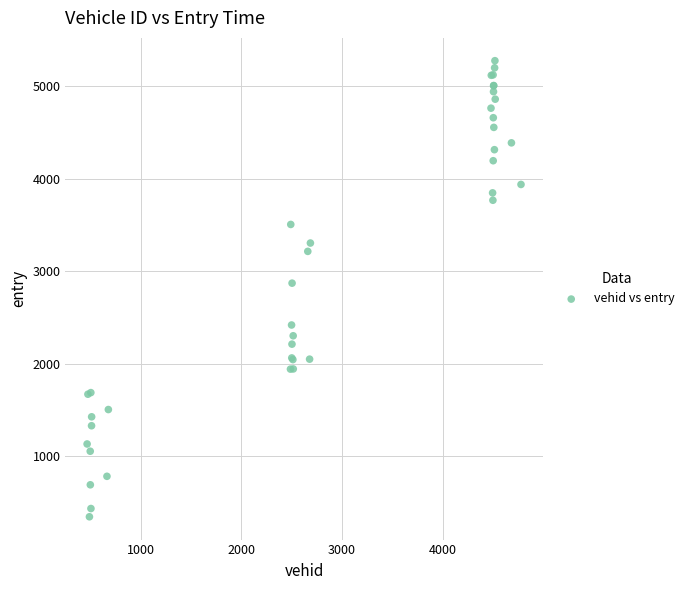

What Y value in the scatter plot is closest to 2811?

2871.3